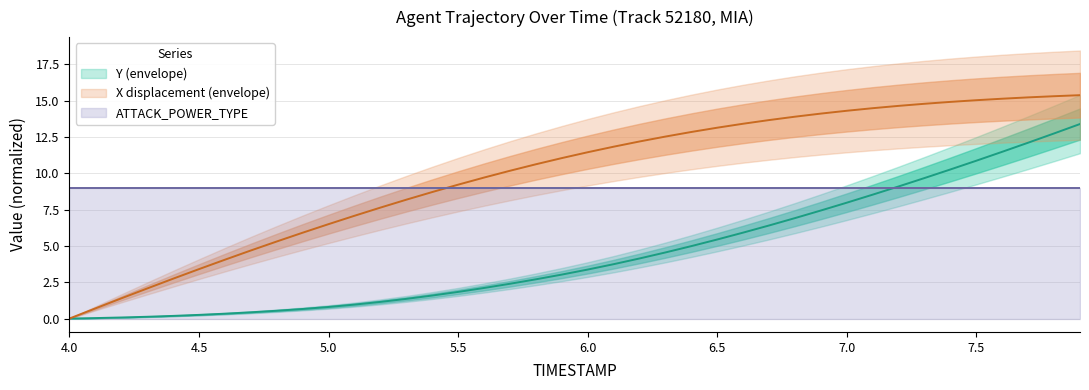

At how many categories does at least one series exceed 14?

11